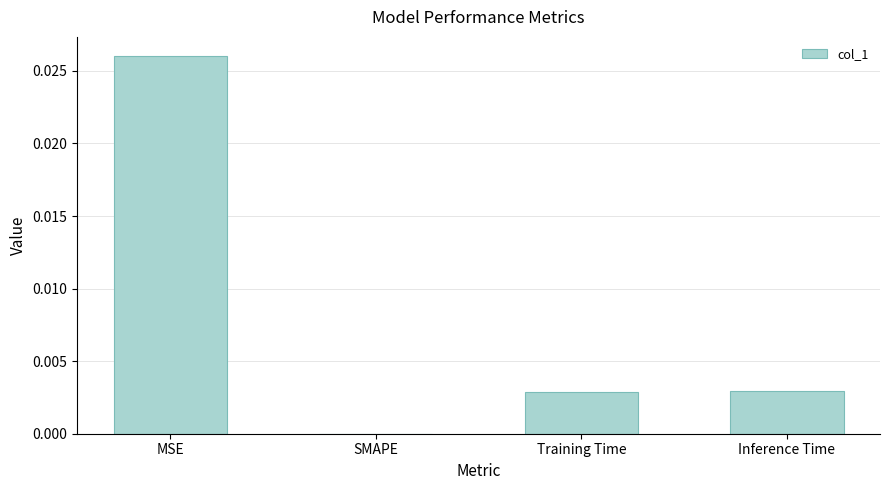

Count the values in the range 0 to 1.

4